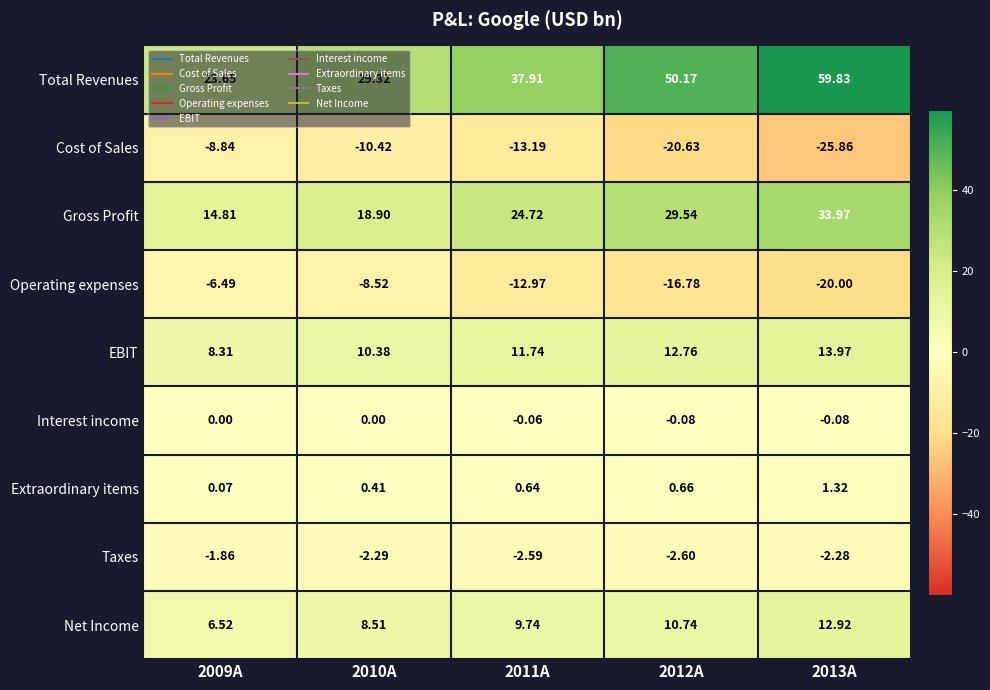

Which series has the widest spread of values?

Total Revenues